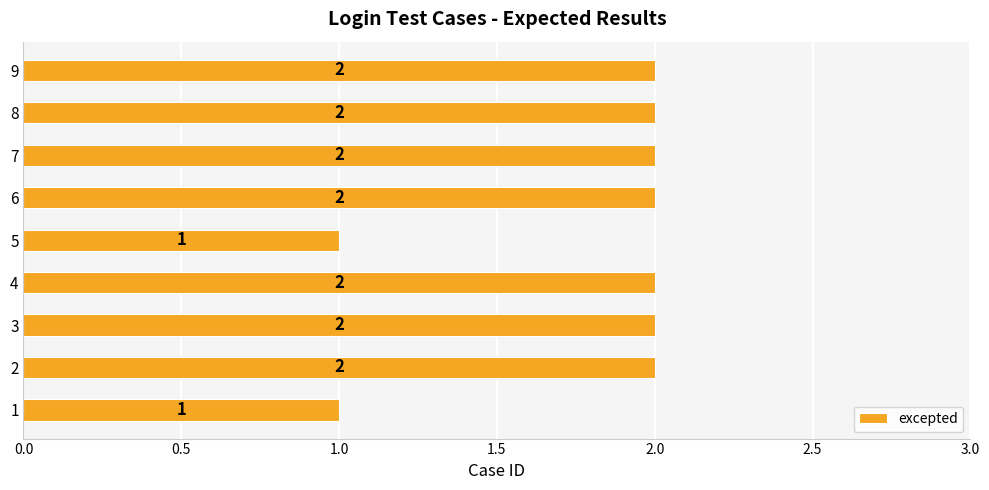

What is the change in value from 5 to 9?

+1